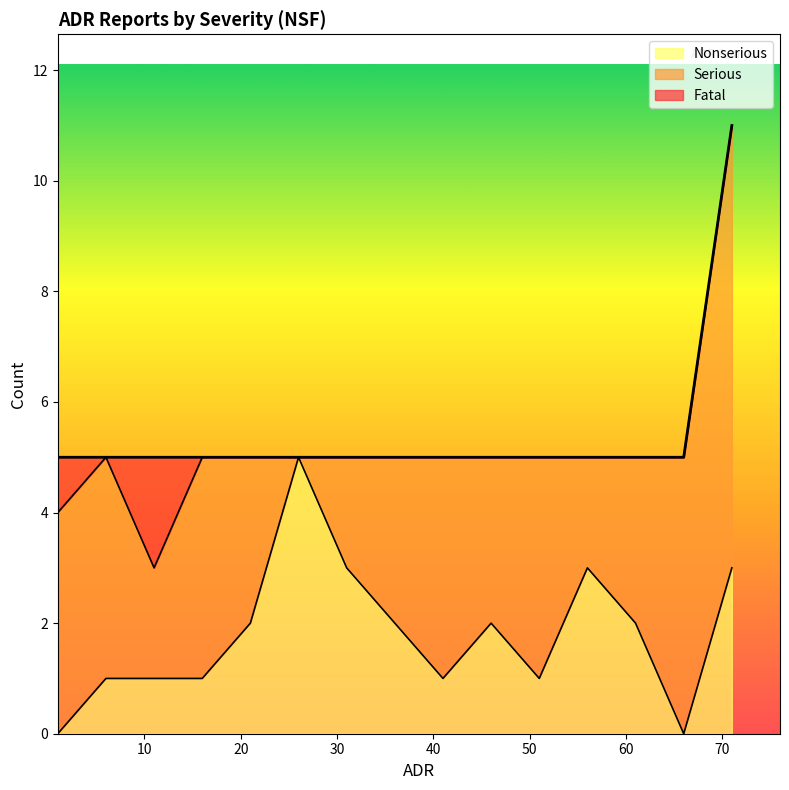

Between 45 and 60, which is larger?

45